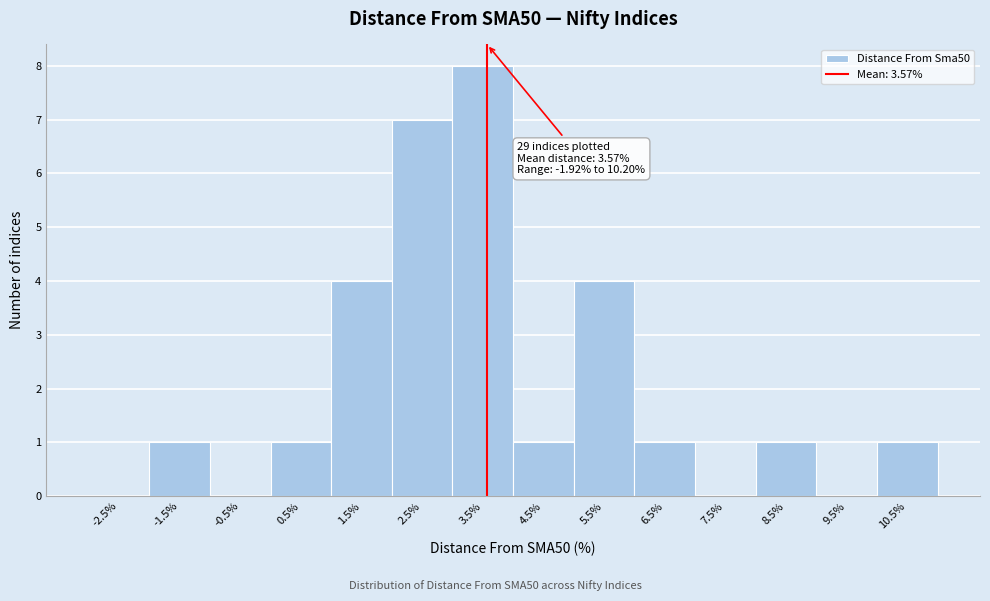

Over which range of the x-axis is the bar tallest?

3 to 4